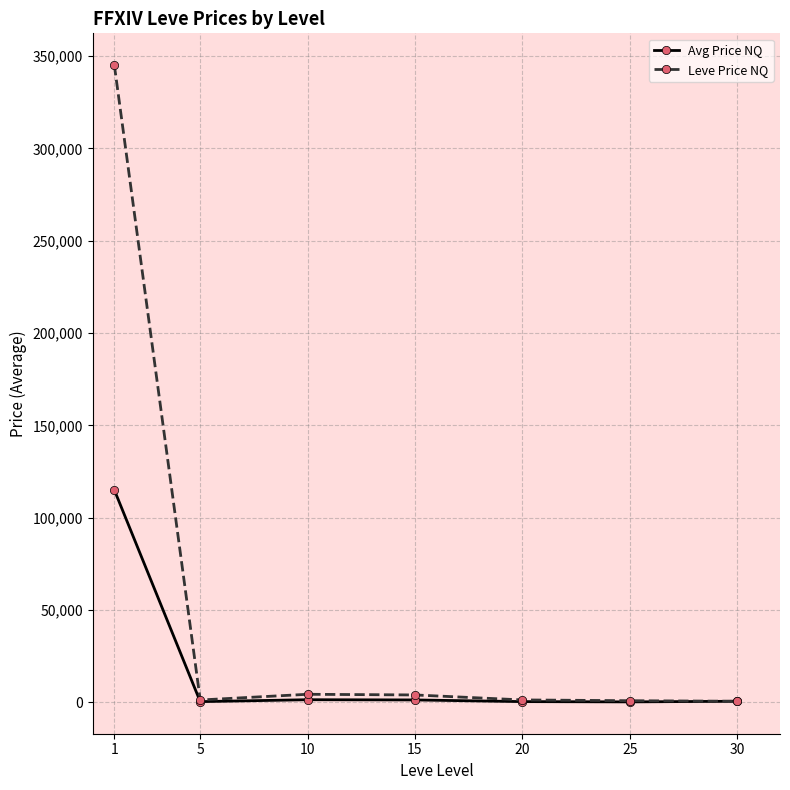

What is the total value across all series at 20?

1811.1